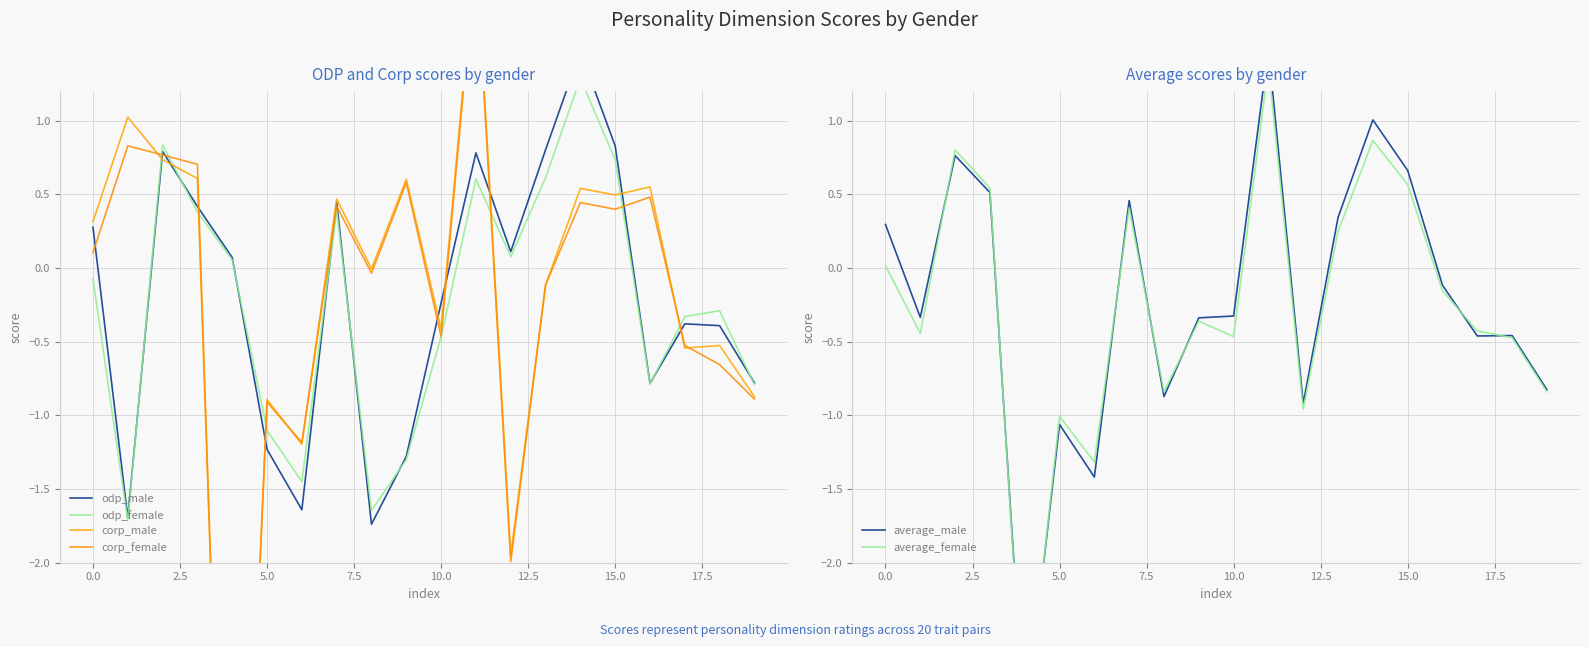

Which series has the largest range (max minus min)?

corp_female